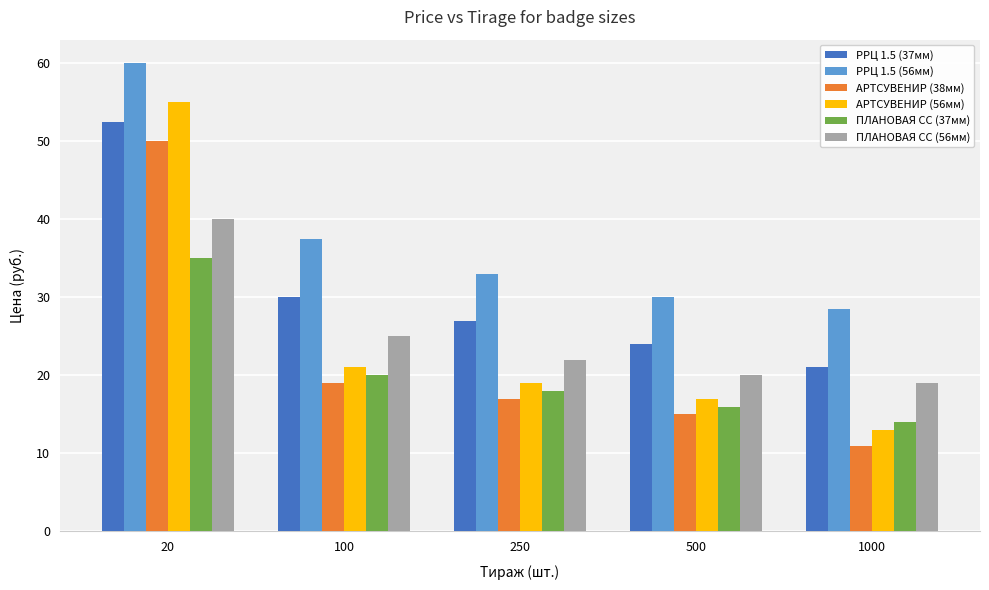

How many bars are there in total?

30